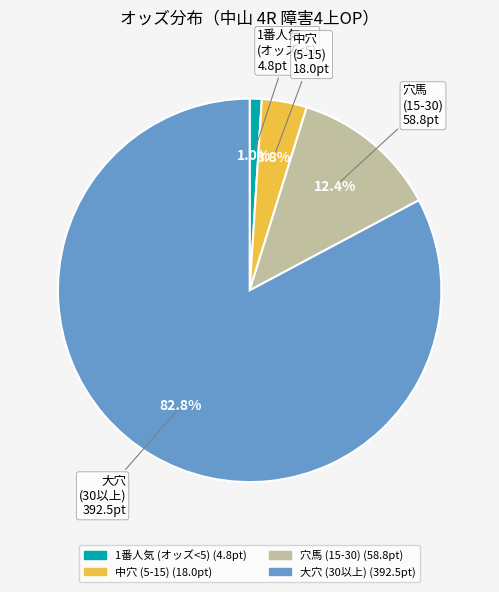

Does any single category account for the majority?

Yes